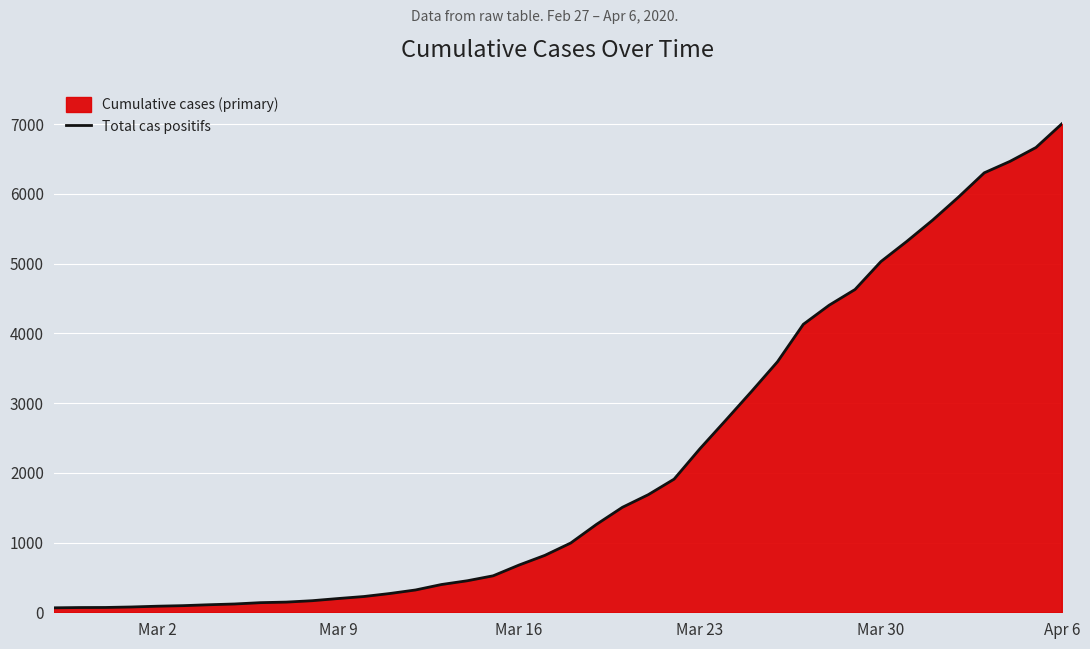

What is the sum of the values at Mar 16 and Mar 30?

5705